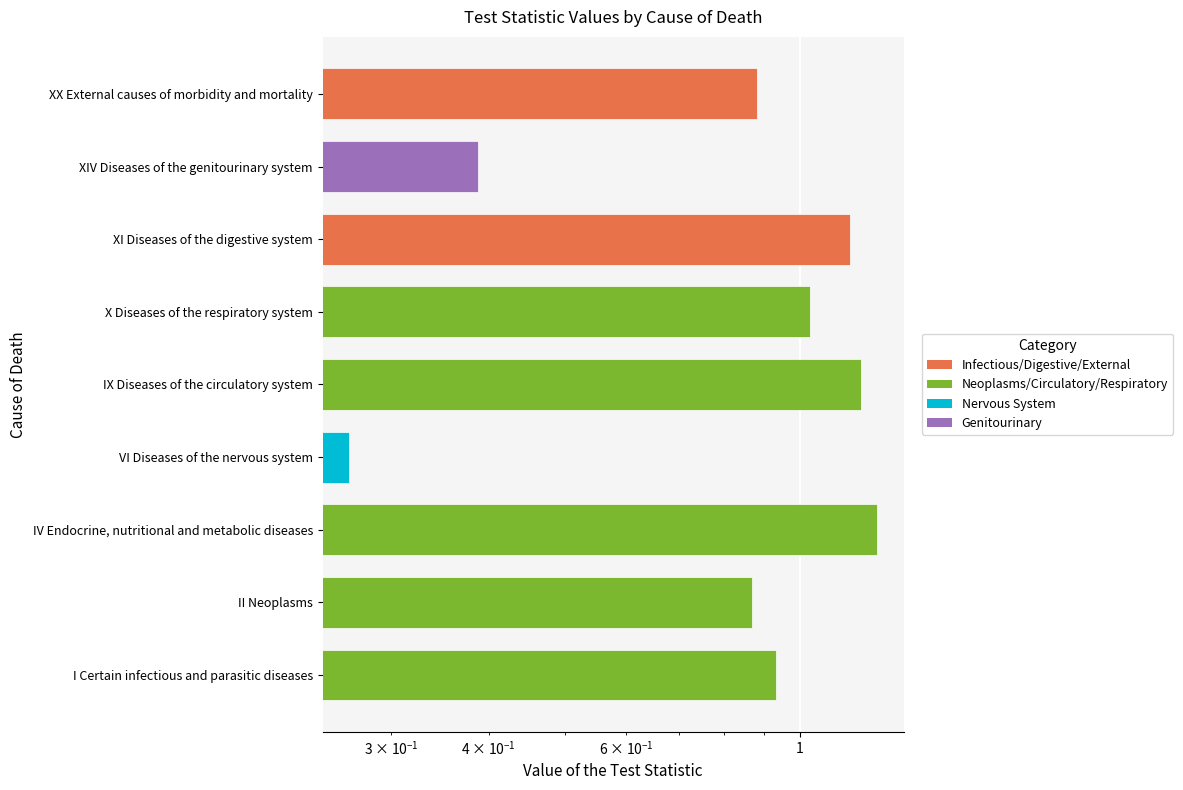

Reading left to right, extract all data points from this chart.

0.9	0.9	1.3	0.3	1.2	1.0	1.2	0.4	0.9